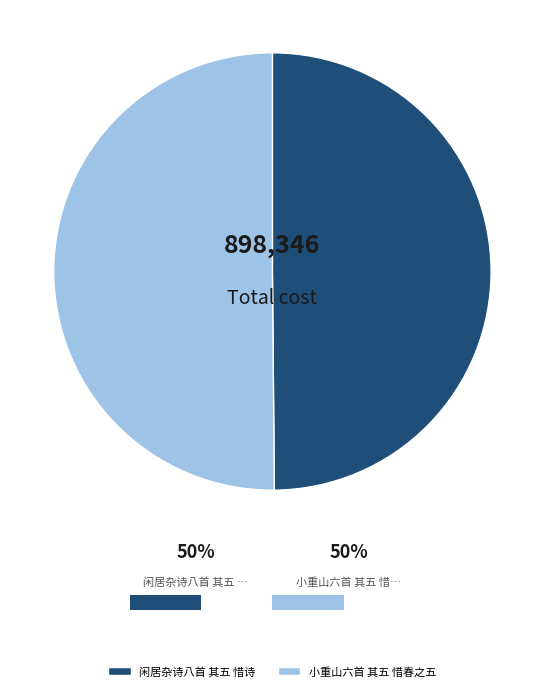

Approximately how many times larger is the value at 小重山六首 其五 惜春之五 compared to 闲居杂诗八首 其五 惜诗?

1.0